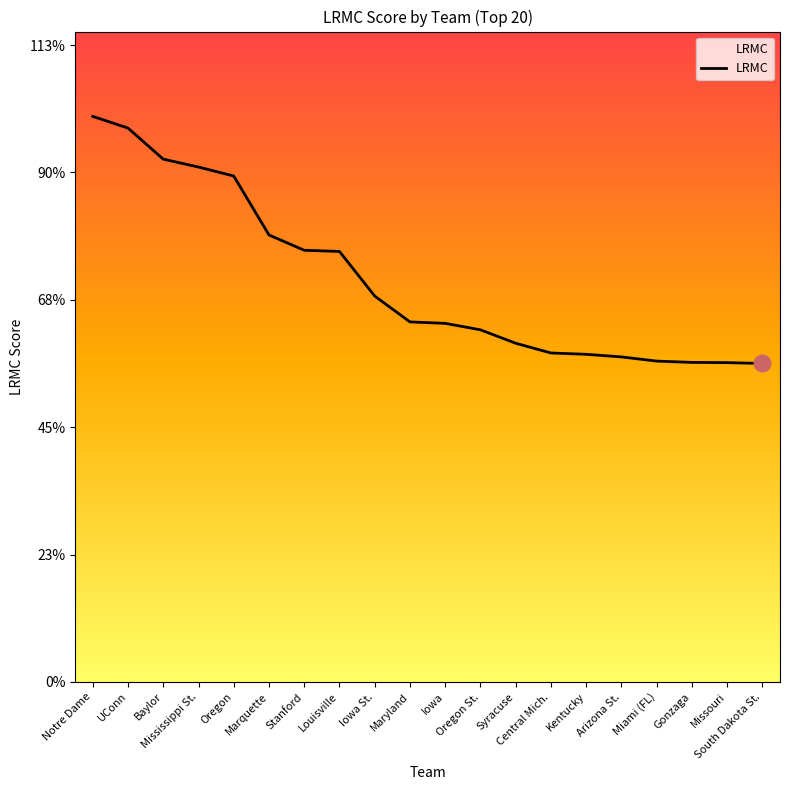

Does the chart have visible grid lines?

No